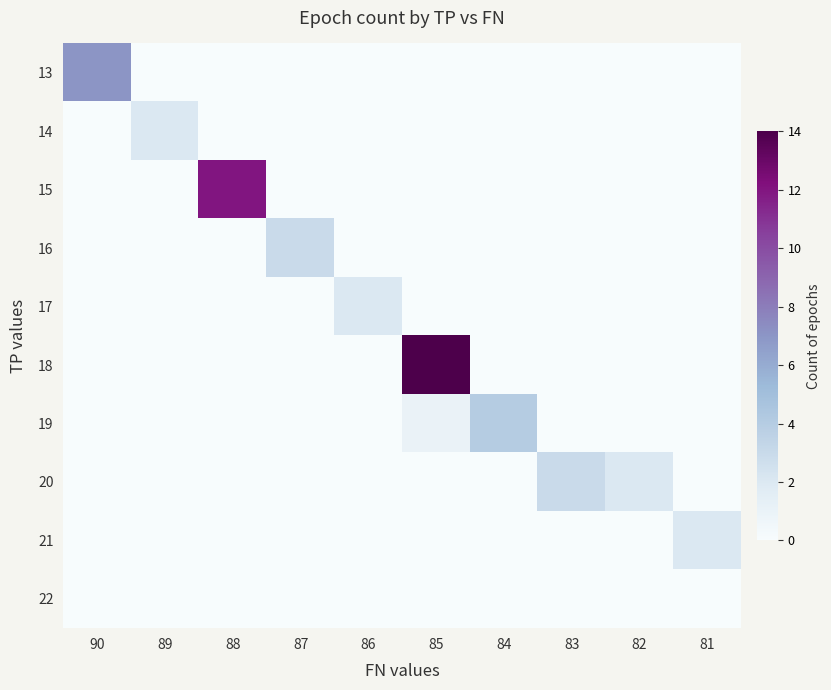

Which series has the largest total across all categories?

18